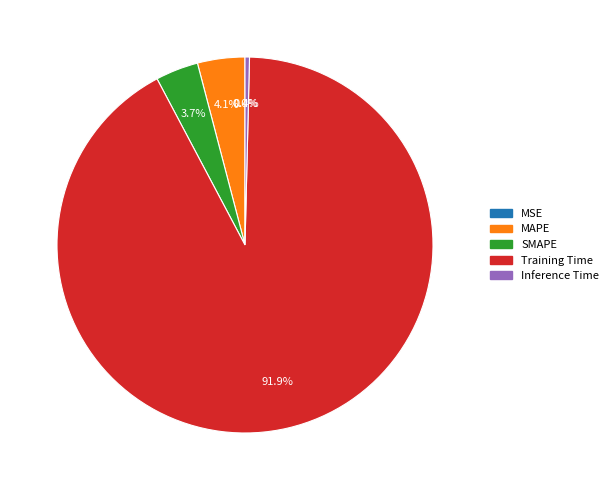

Combined, do MAPE and Inference Time account for over 50%?

No